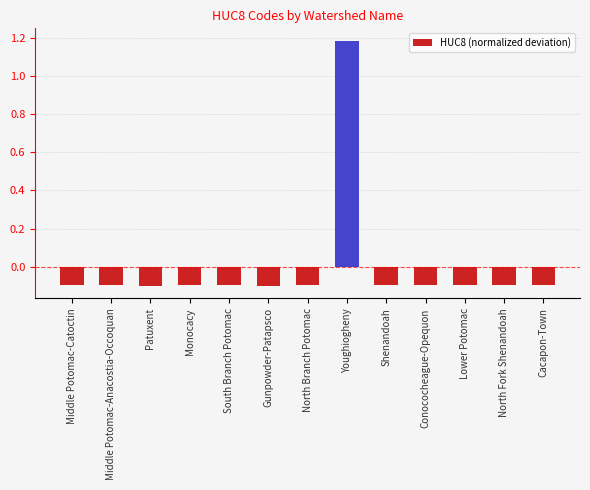

What is the difference between the maximum and minimum values?

1.3